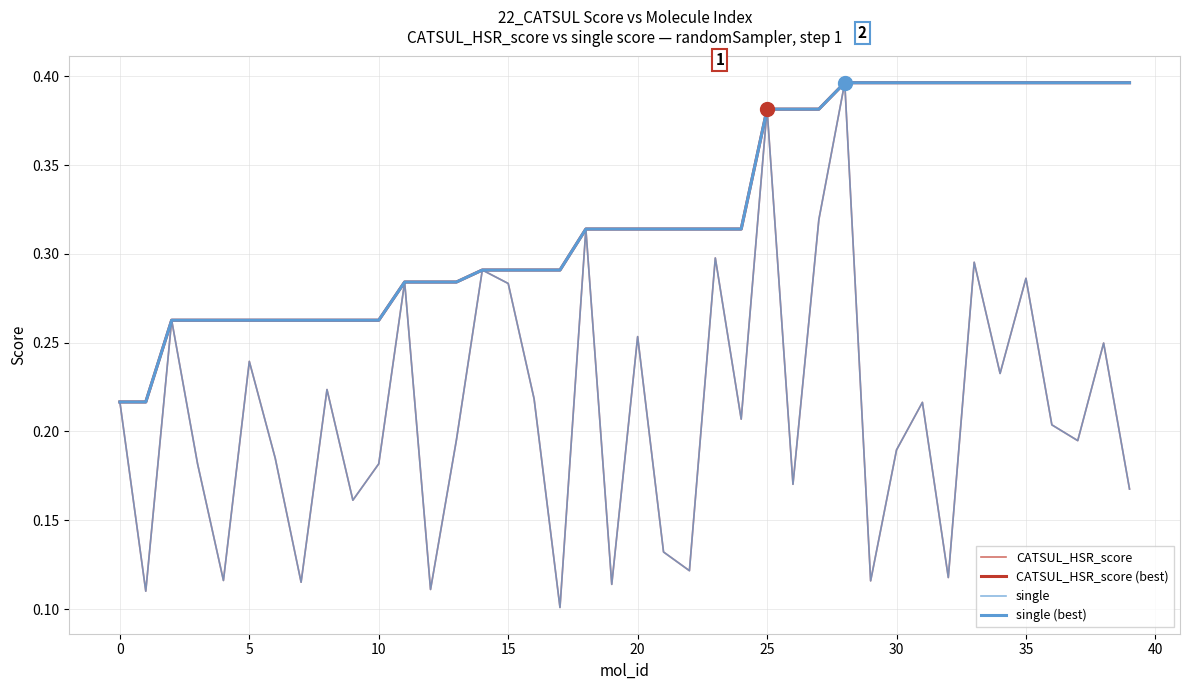

Is this an area chart (filled region under the line)?

No